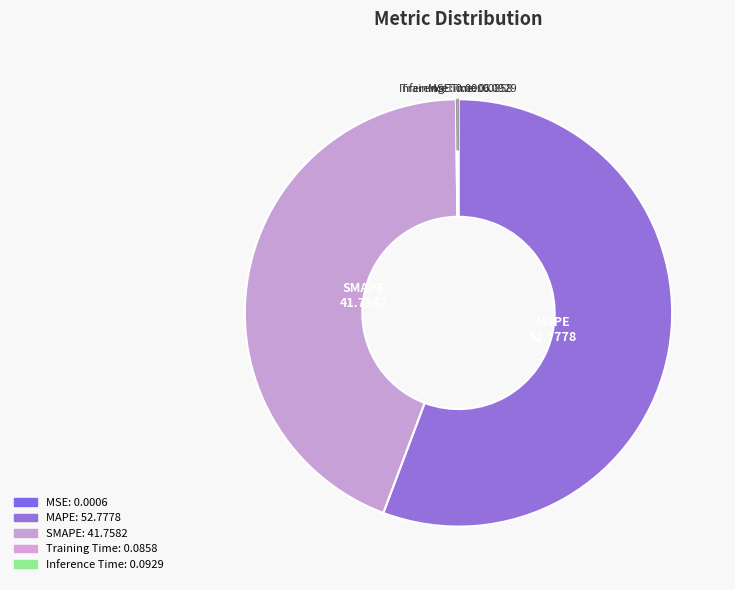

Is it true that Training Time is 0% of the pie?

True